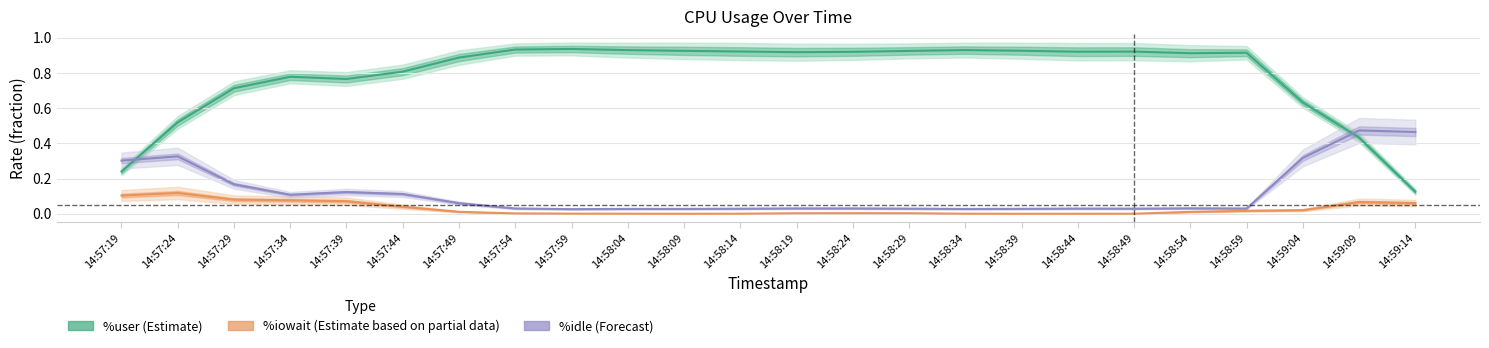

At which category does the chart reach its peak across all series?

14:57:59